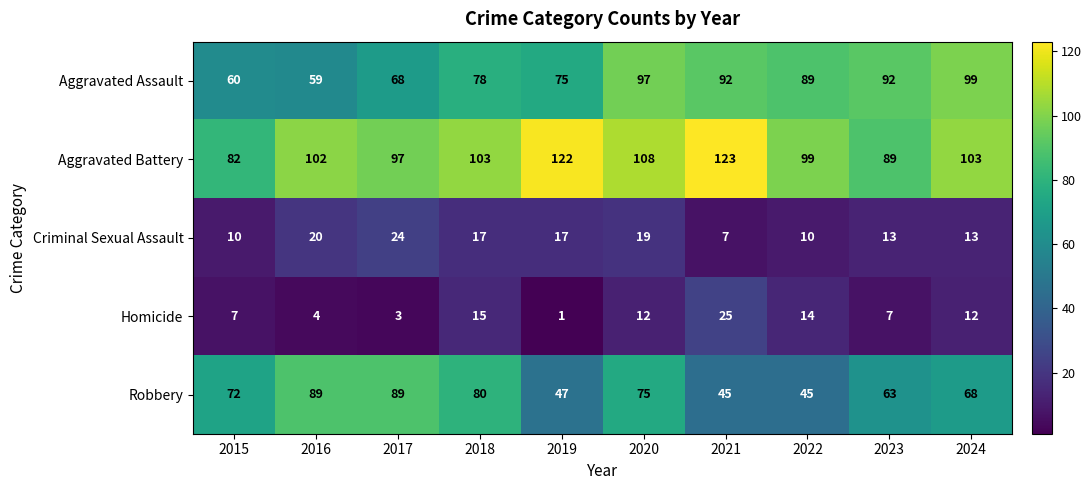

True or false: Aggravated Assault has a value of 75 at 2019.

True